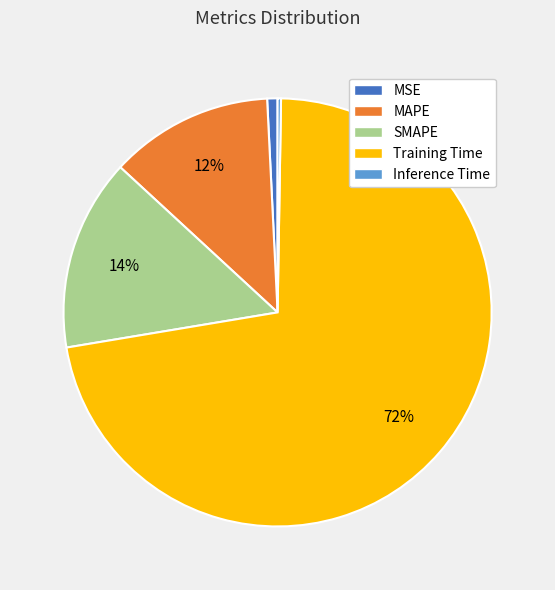

What is the majority slice?

Training Time